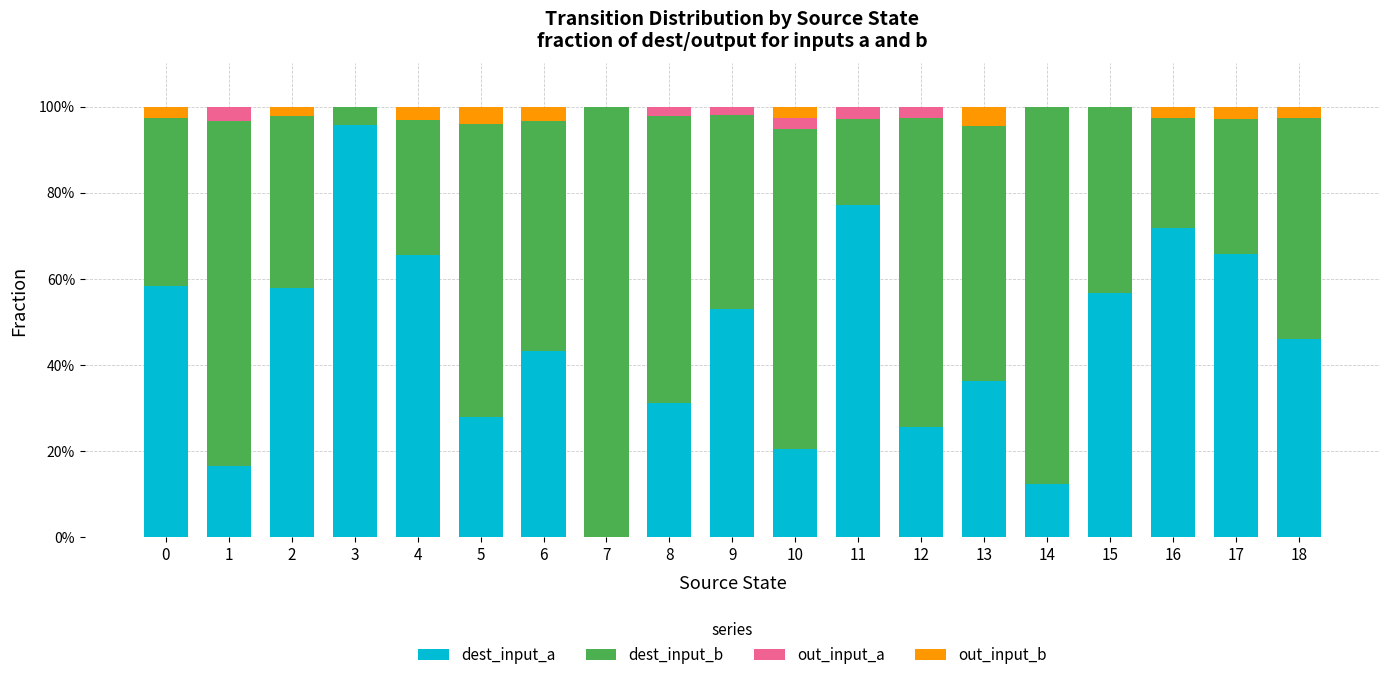

At how many categories does at least one series exceed 0?

19